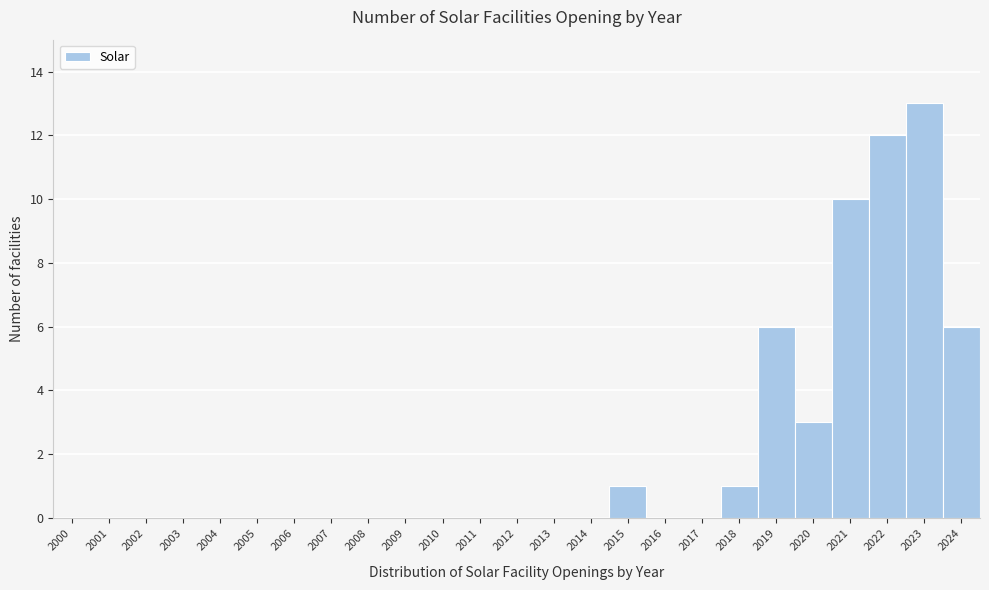

Reading left to right, list every bar in this chart as the range it spans on the x-axis followed by its height. The values are not printed on the chart, so give them approximately, as read against the axis.

1999.5 to 2000.5: 0
2000.5 to 2001.5: 0
2001.5 to 2002.5: 0
2002.5 to 2003.5: 0
2003.5 to 2004.5: 0
2004.5 to 2005.5: 0
2005.5 to 2006.5: 0
2006.5 to 2007.5: 0
2007.5 to 2008.5: 0
2008.5 to 2009.5: 0
2009.5 to 2010.5: 0
2010.5 to 2011.5: 0
2011.5 to 2012.5: 0
2012.5 to 2013.5: 0
2013.5 to 2014.5: 0
2014.5 to 2015.5: 1
2015.5 to 2016.5: 0
2016.5 to 2017.5: 0
2017.5 to 2018.5: 1
2018.5 to 2019.5: 6
2019.5 to 2020.5: 3
2020.5 to 2021.5: 10
2021.5 to 2022.5: 12
2022.5 to 2023.5: 13
2023.5 to 2024.5: 6